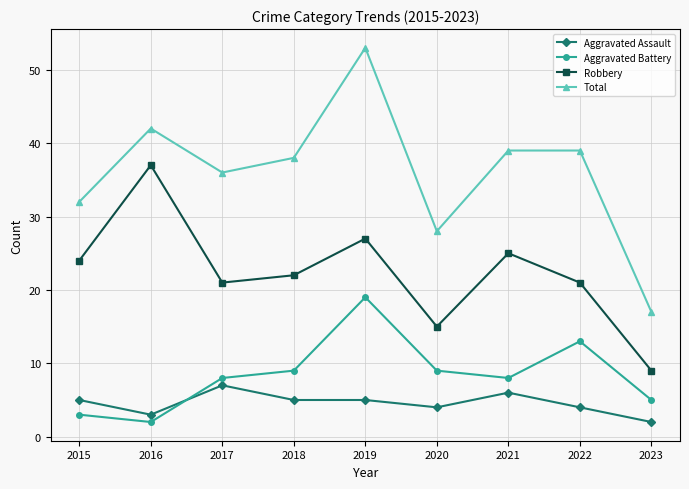

In Robbery, how many points are lower than both neighbors (excluding endpoints)?

2